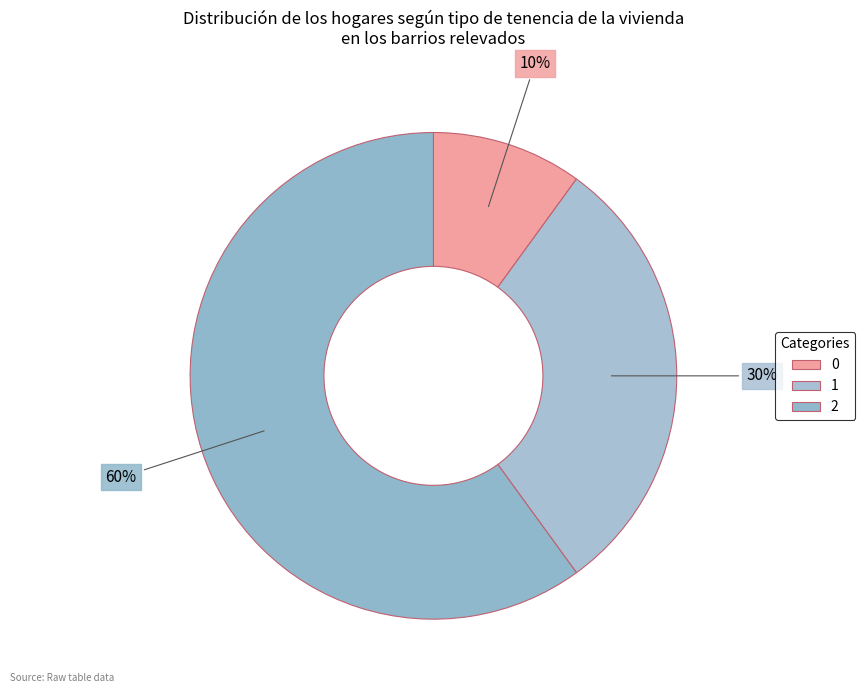

To the nearest percent, what is the difference between the 1 and 2 slice percentages?

30%